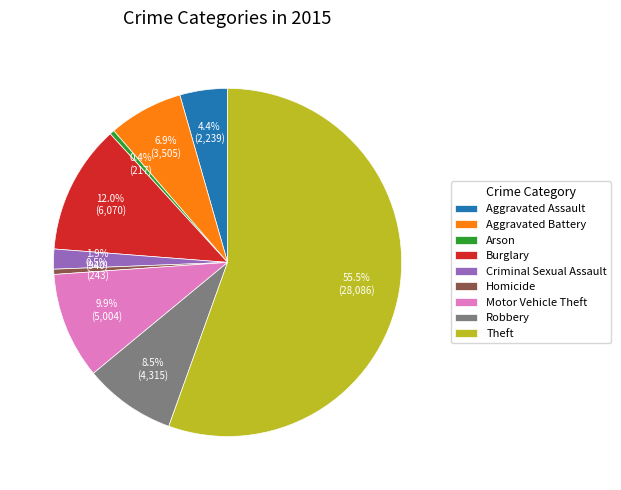

How many slices are in this pie chart?

9